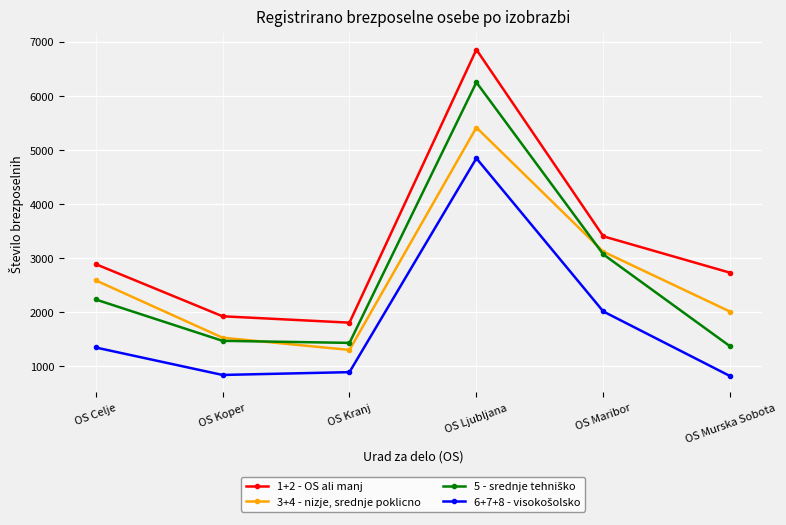

Between OS Koper and OS Kranj, which series saw the biggest shift?

3+4 - nizje, srednje poklicno